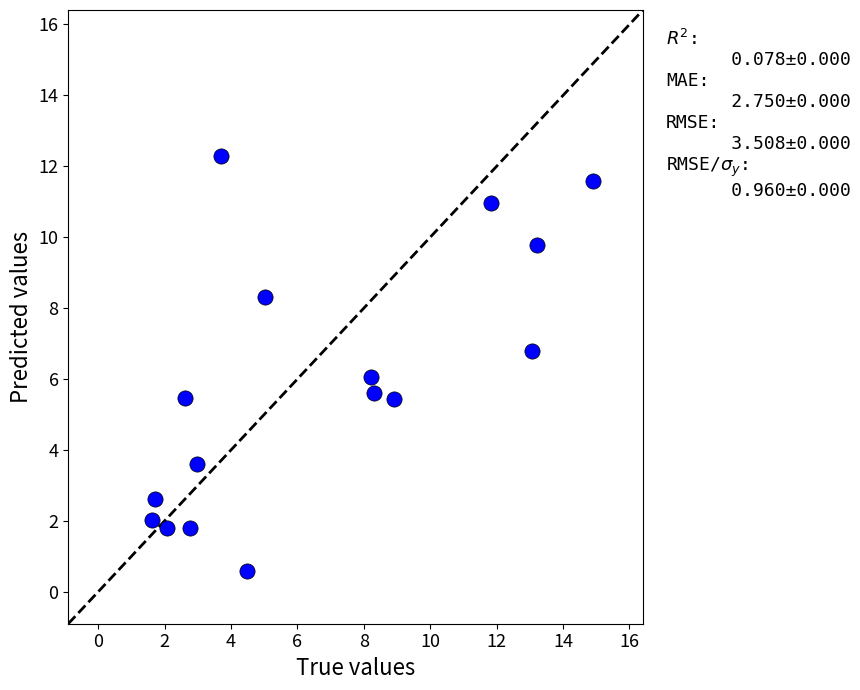

What is the range of X values (max minus min)?

13.3